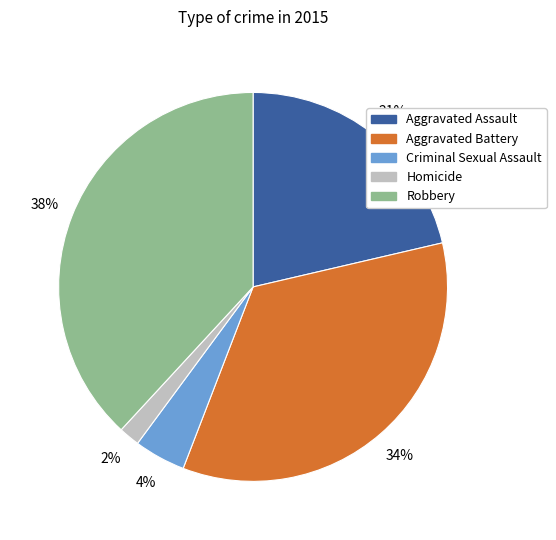

Rank the categories by value from lowest to highest.

Homicide, Criminal Sexual Assault, Aggravated Assault, Aggravated Battery, Robbery